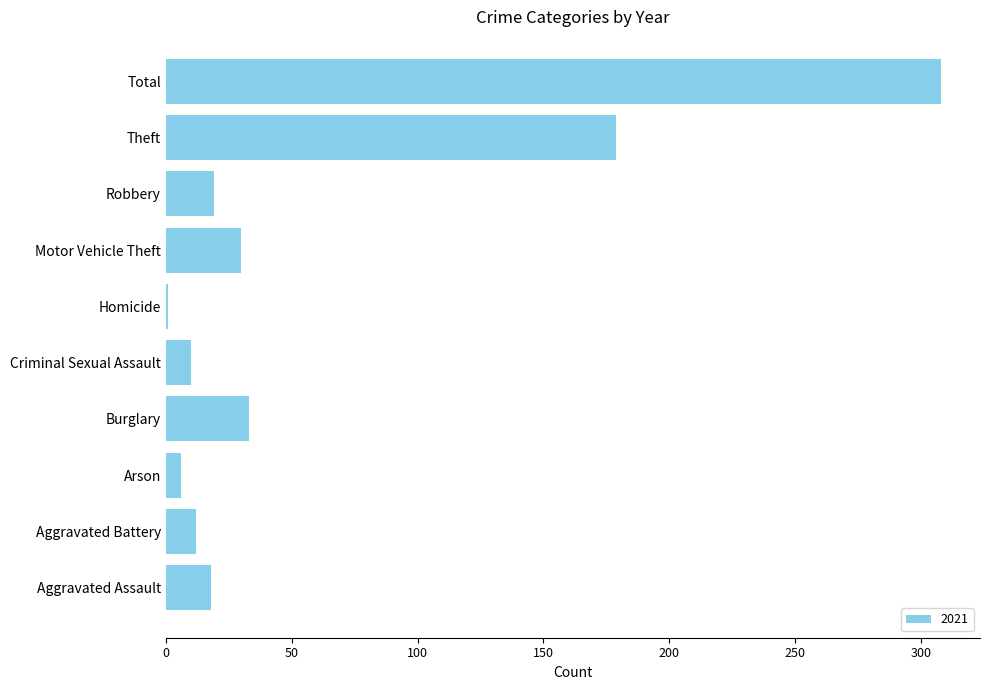

What is the ratio of the value at Theft to the value at Aggravated Battery?

14.9